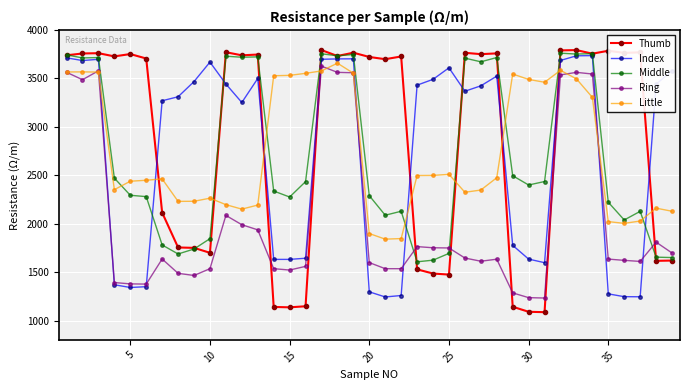

Which series has the largest total across all categories?

Thumb